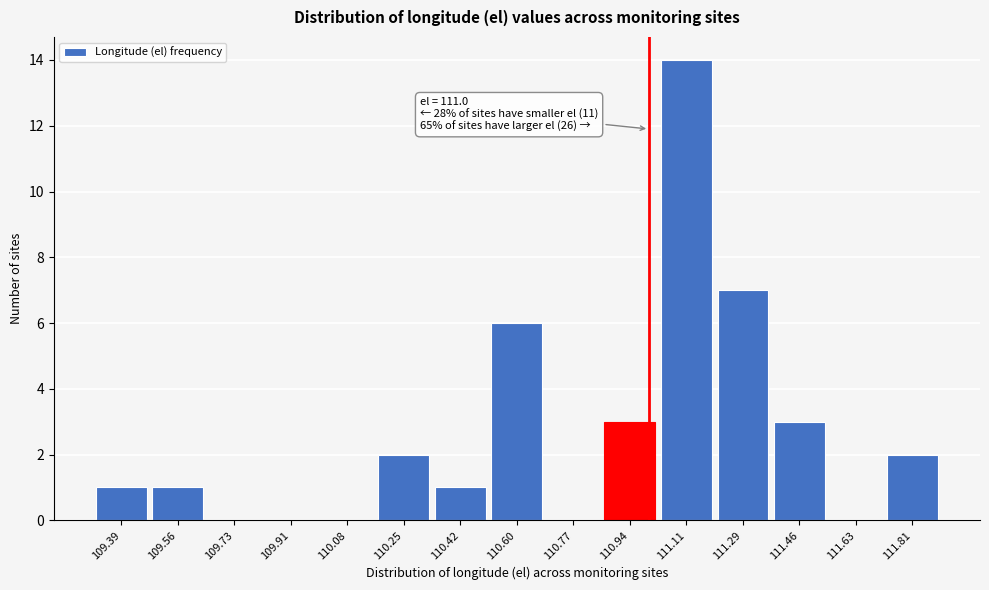

Over which range of the x-axis is the bar tallest?

111.04 to 111.20